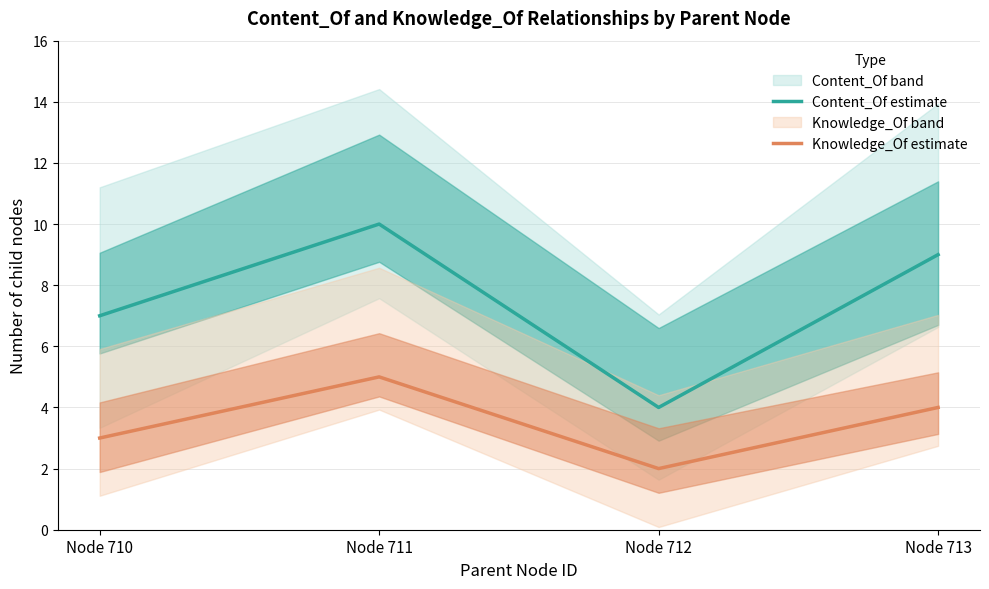

List the series in order of their peak value, lowest first.

Knowledge_Of (estimate), Content_Of (estimate)